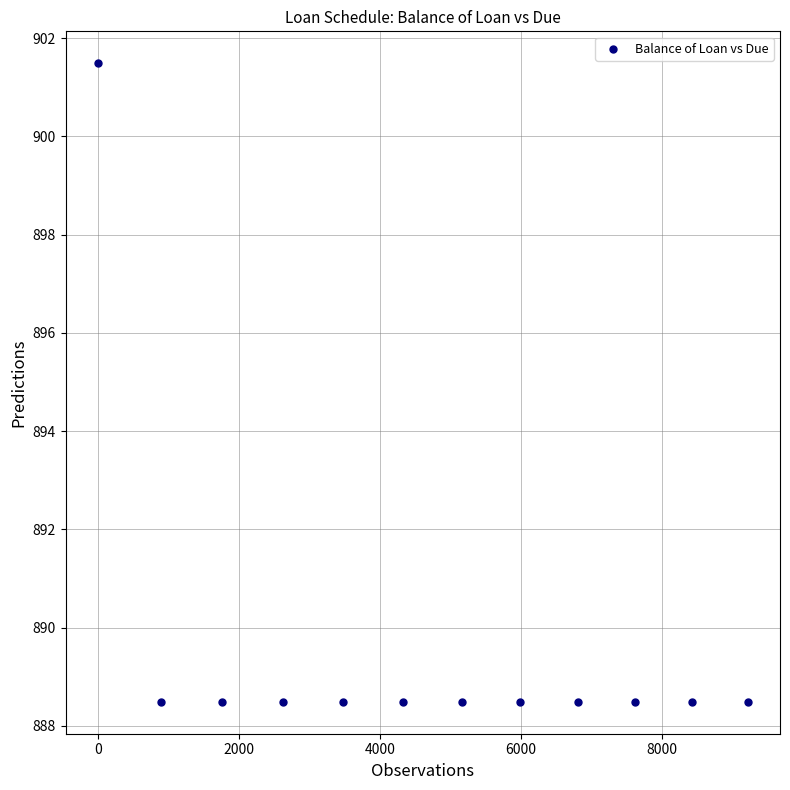

What is the range of X values (max minus min)?

9211.5